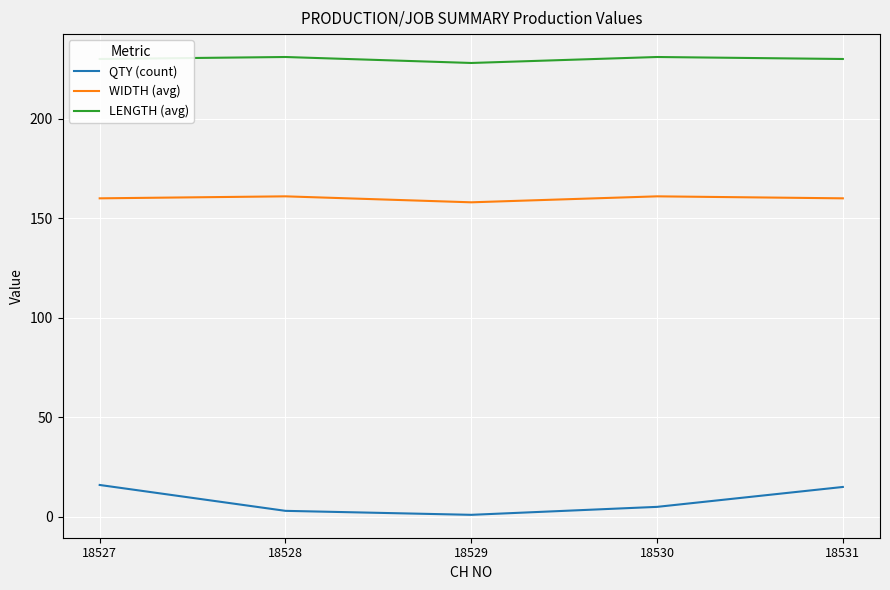

What are all the series names shown in the legend?

QTY (count), WIDTH (avg), LENGTH (avg)